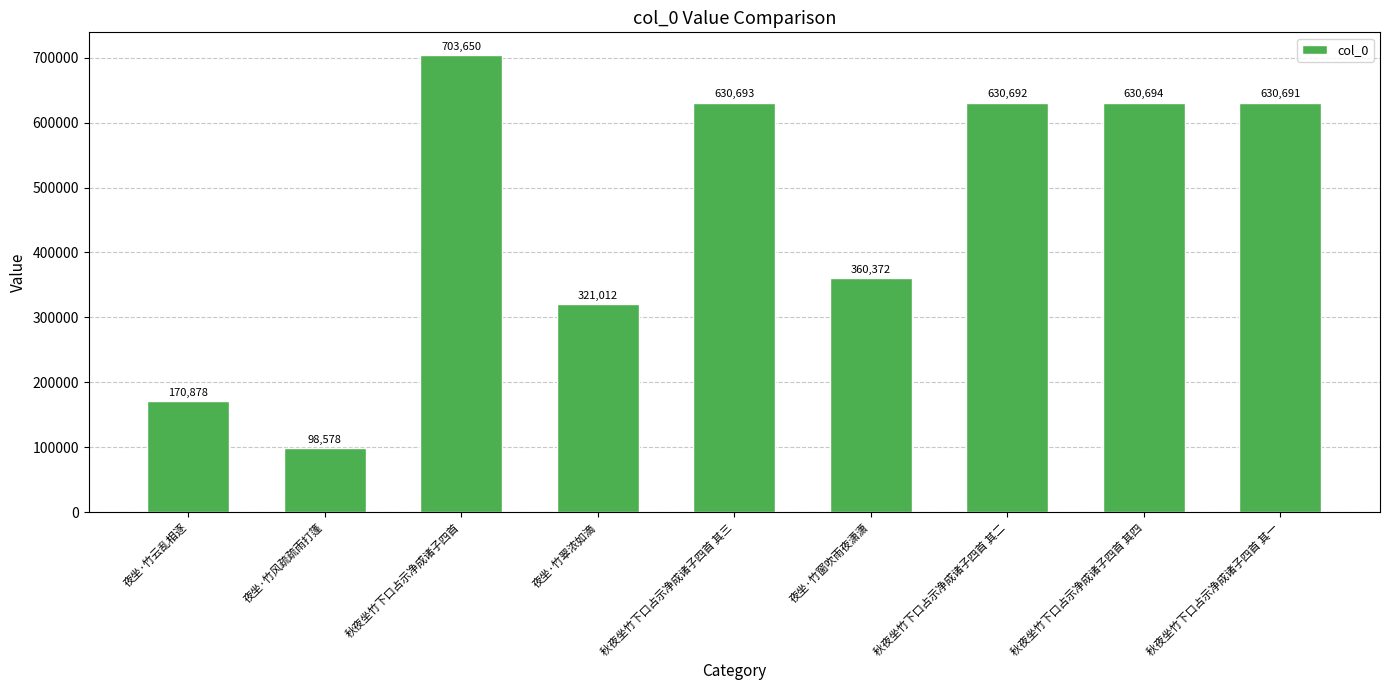

What is the change in value from 夜坐·竹云乱相逐 to 秋夜坐竹下口占示净成诸子四首 其二?

+459814